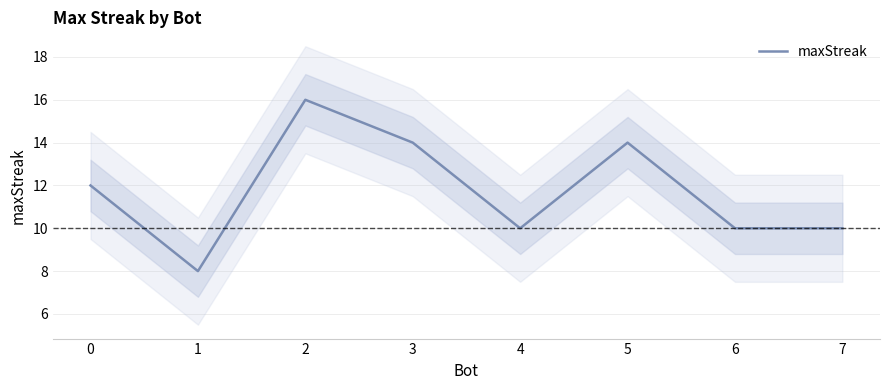

What is the change in value from 3 to 7?

-4